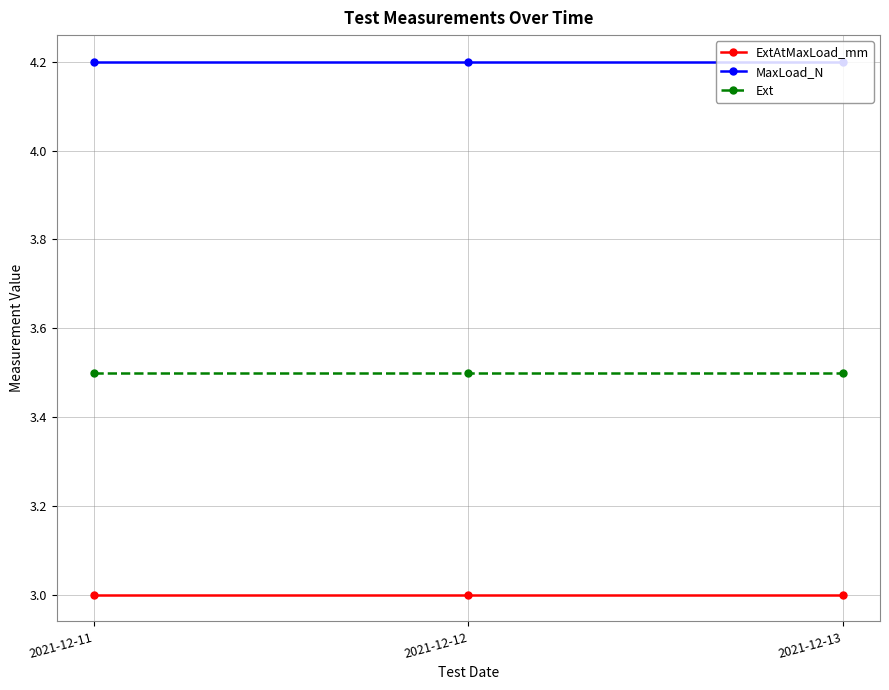

Which series has the largest total across all categories?

MaxLoad_N